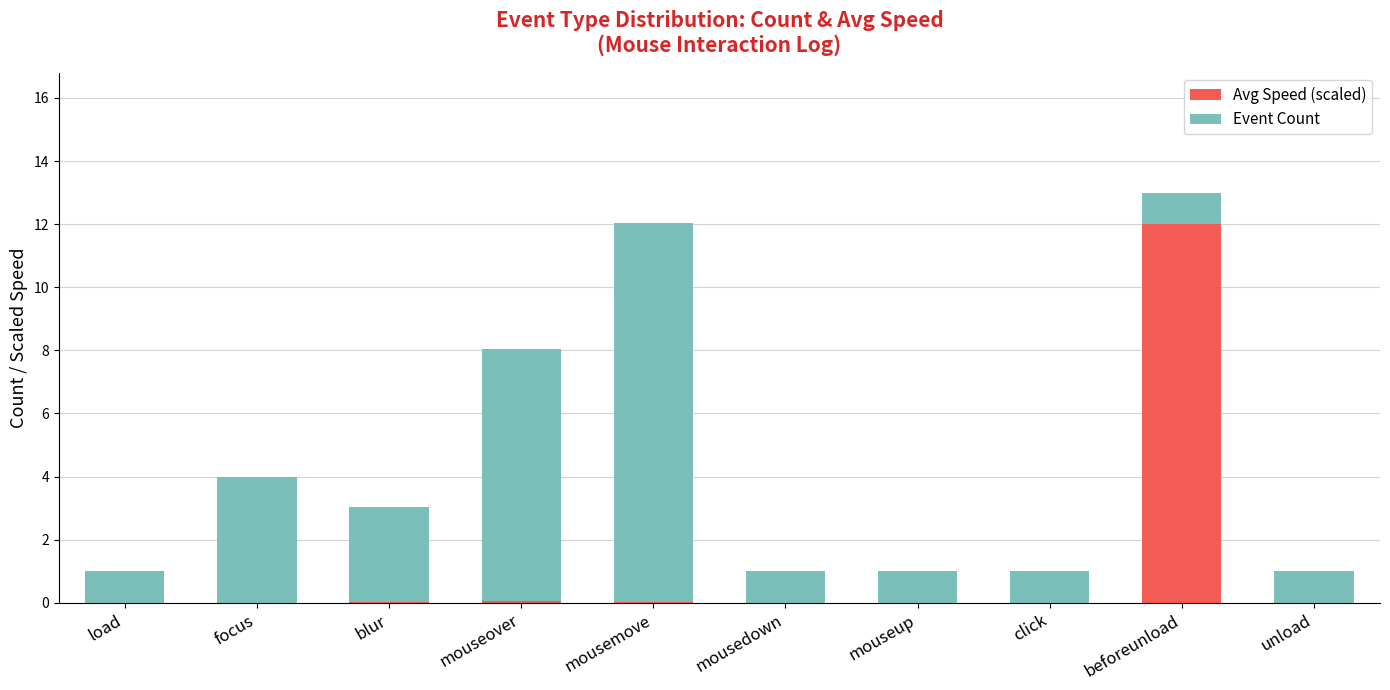

Count the number of categories in the chart.

10